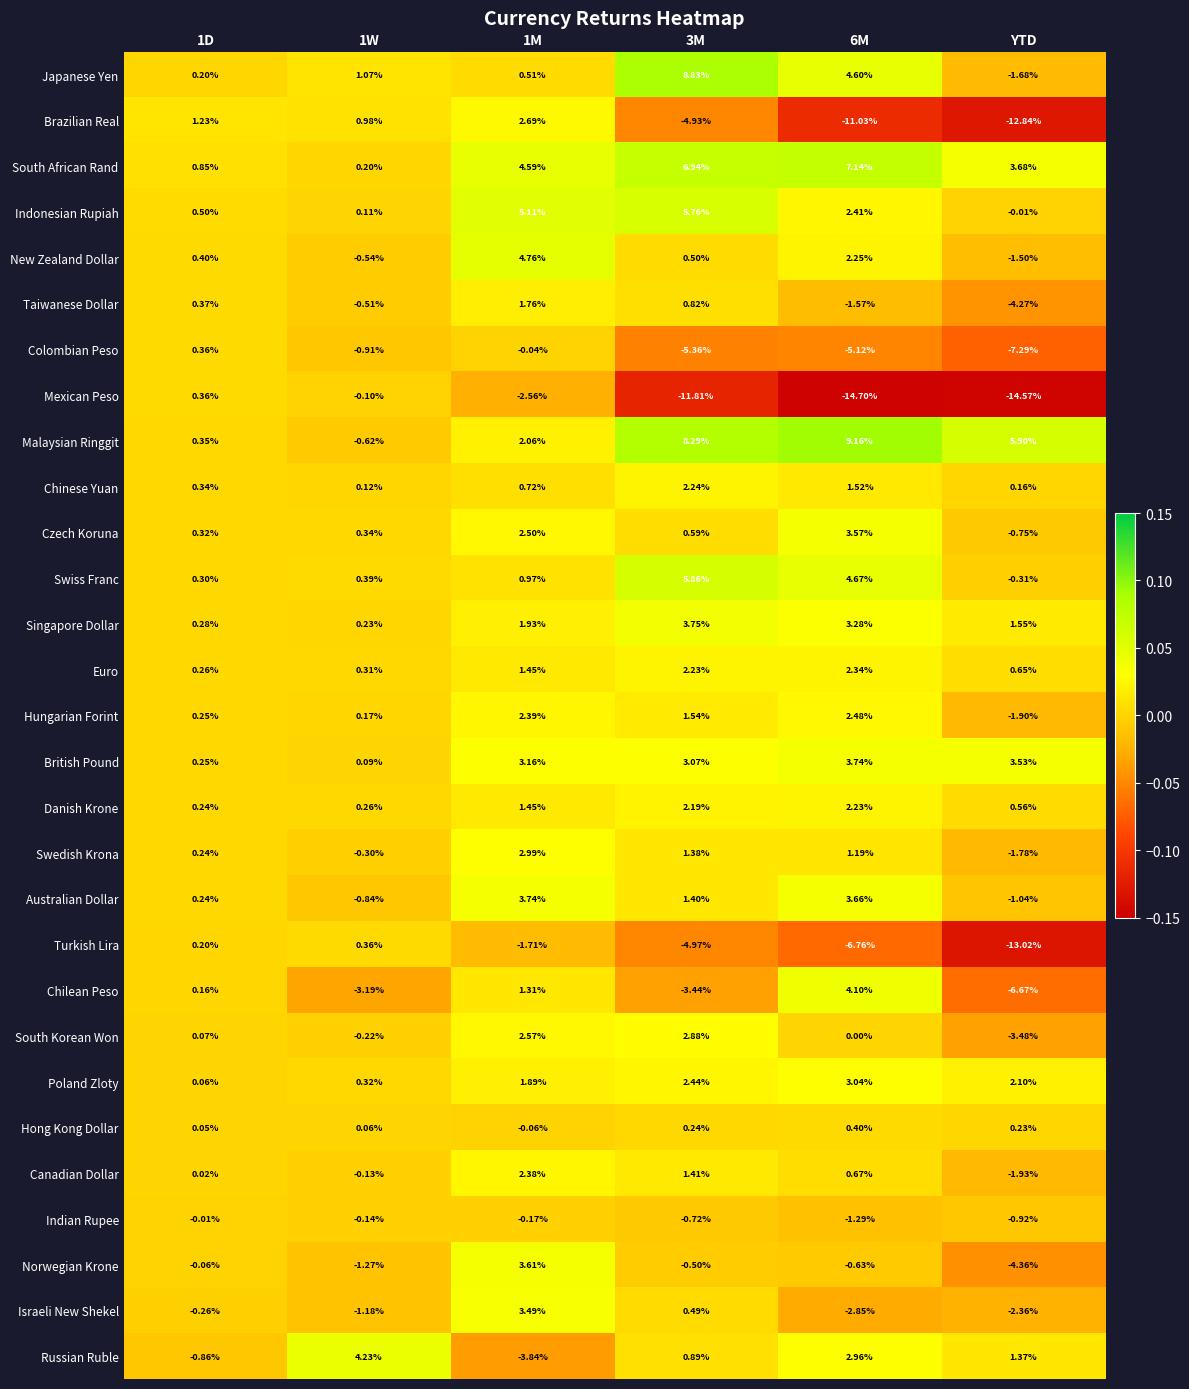

Count the number of categories in the chart.

6